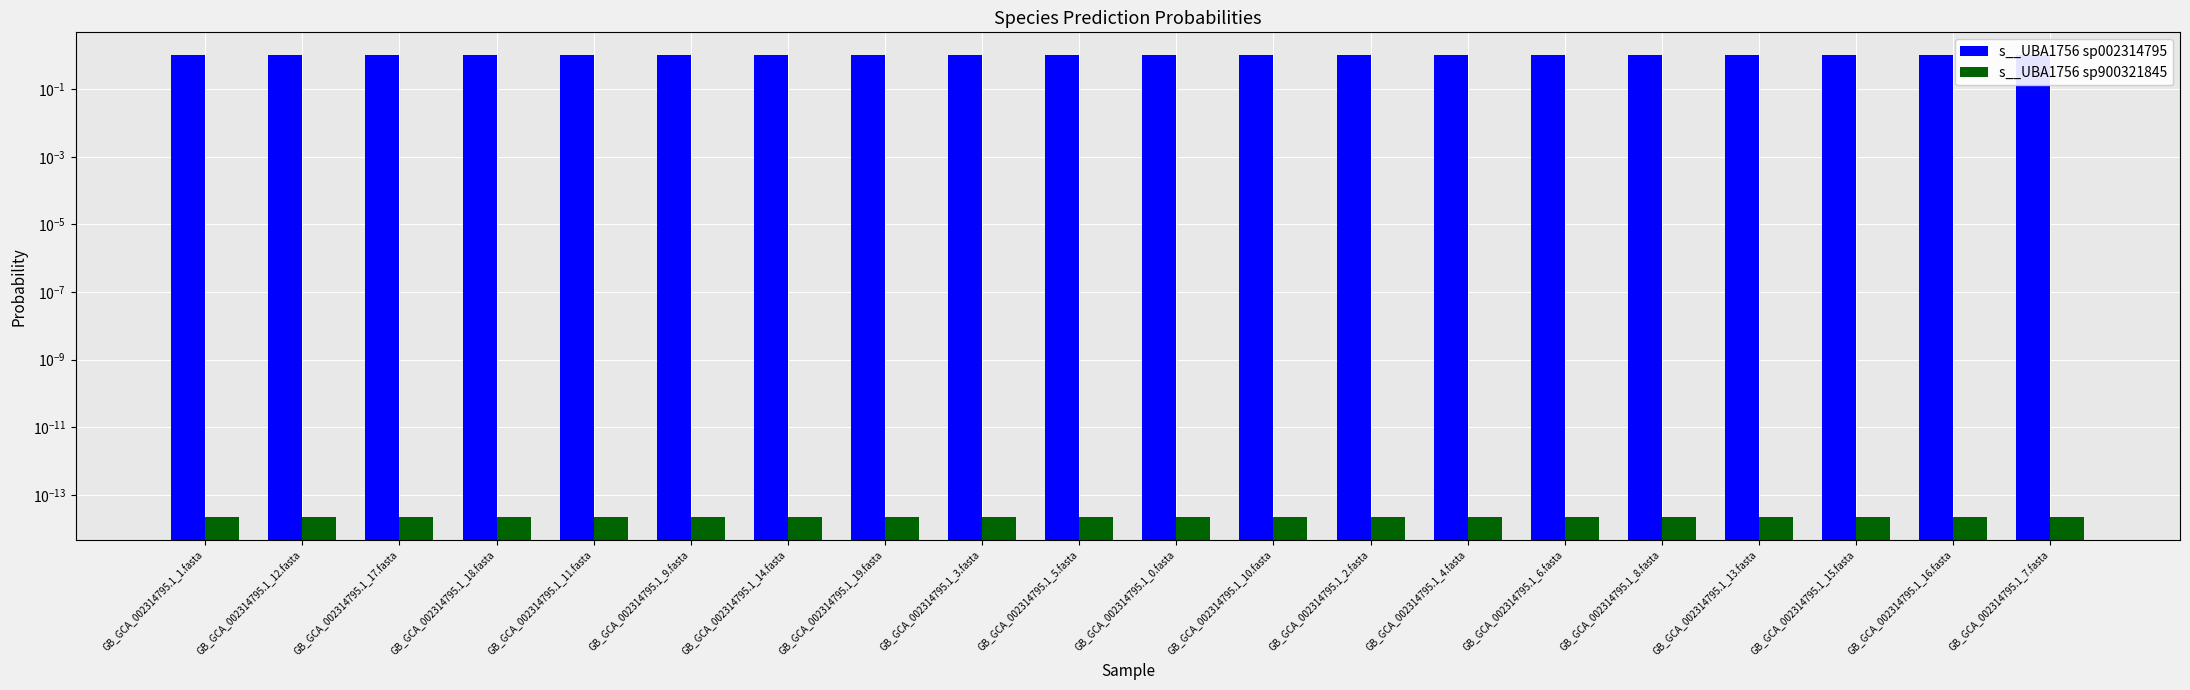

Reading left to right, extract all data points from this chart.

s__UBA1756 sp002314795: 1.0	1.0	1.0	1.0	1.0	1.0	1.0	1.0	1.0	1.0	1.0	1.0	1.0	1.0	1.0	1.0	1.0	1.0	1.0	1.0
s__UBA1756 sp900321845: 0.0	0.0	0.0	0.0	0.0	0.0	0.0	0.0	0.0	0.0	0.0	0.0	0.0	0.0	0.0	0.0	0.0	0.0	0.0	0.0